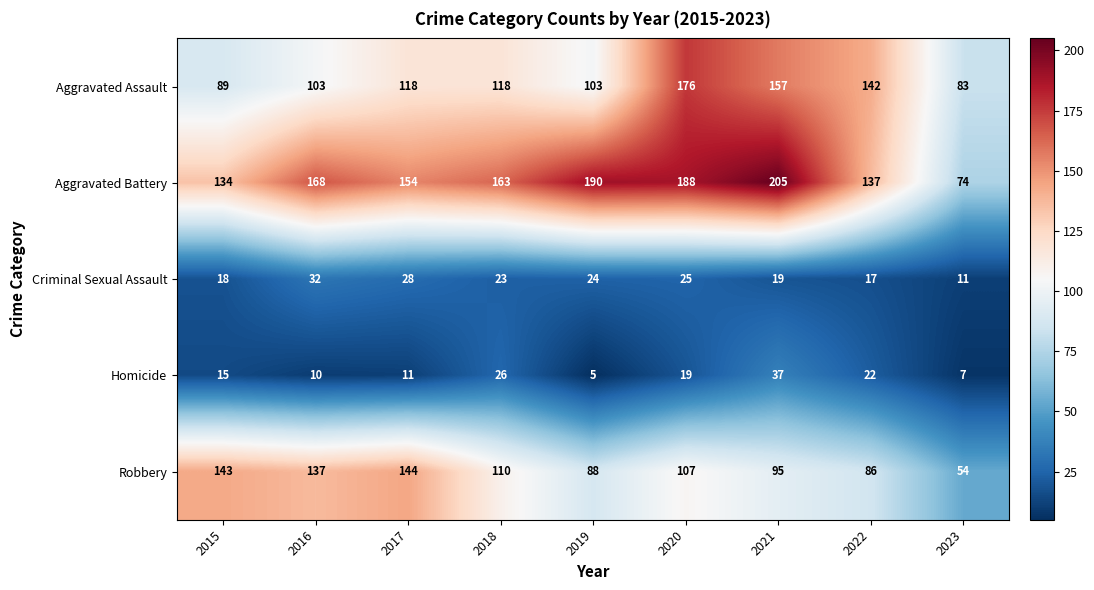

At which category does the chart reach its minimum across all series?

2019